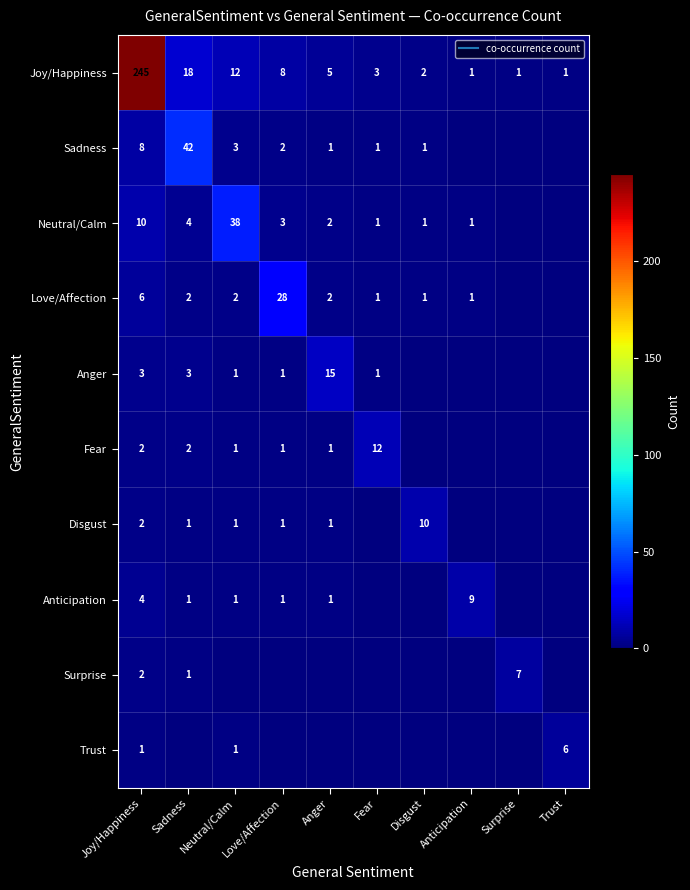

How many values in the Anger series are below 1?

4